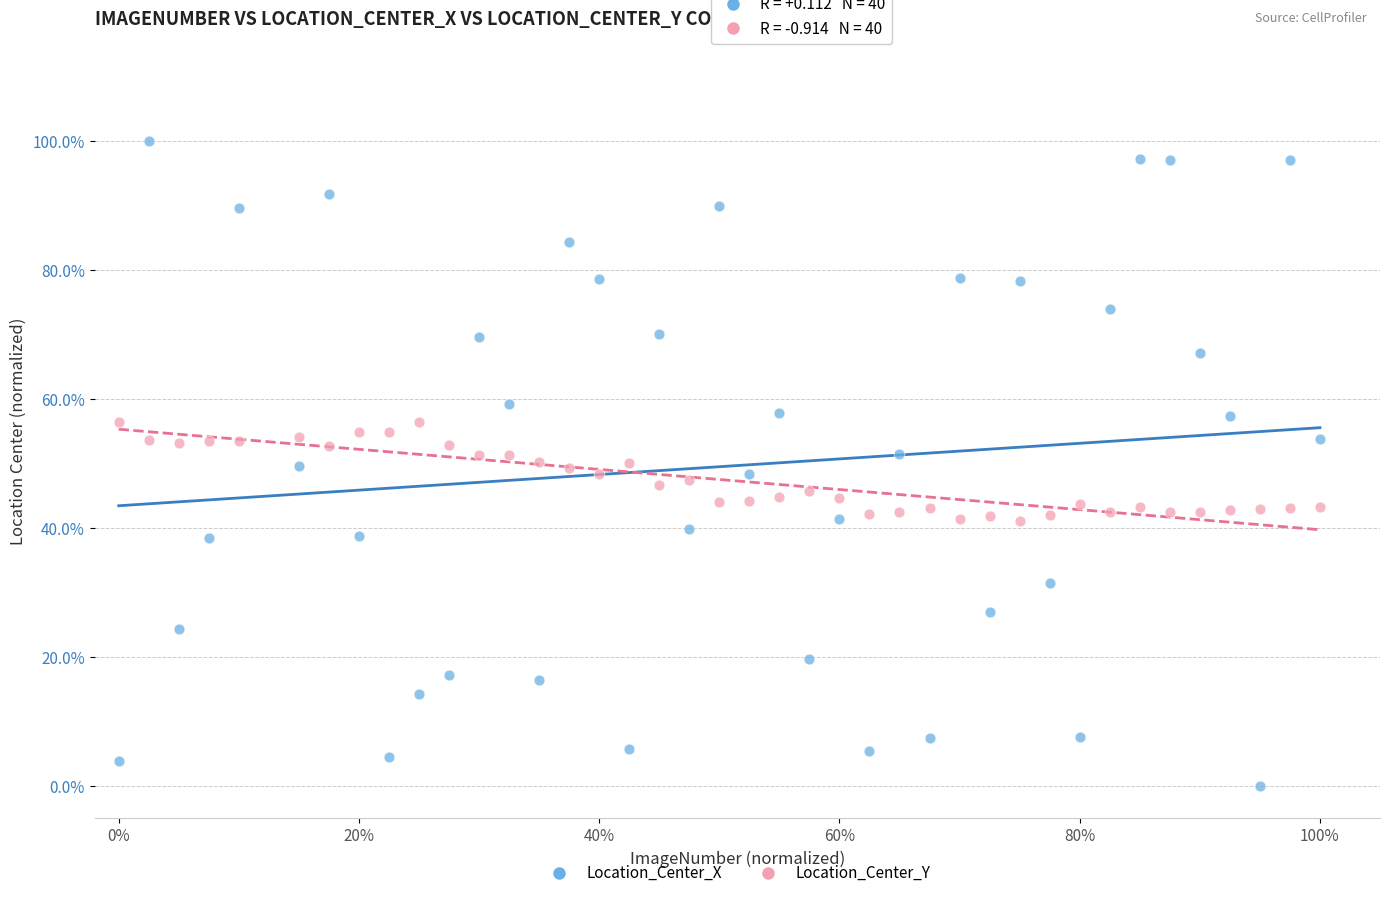

What are all the series names shown in the legend?

Location_Center_X, Location_Center_Y